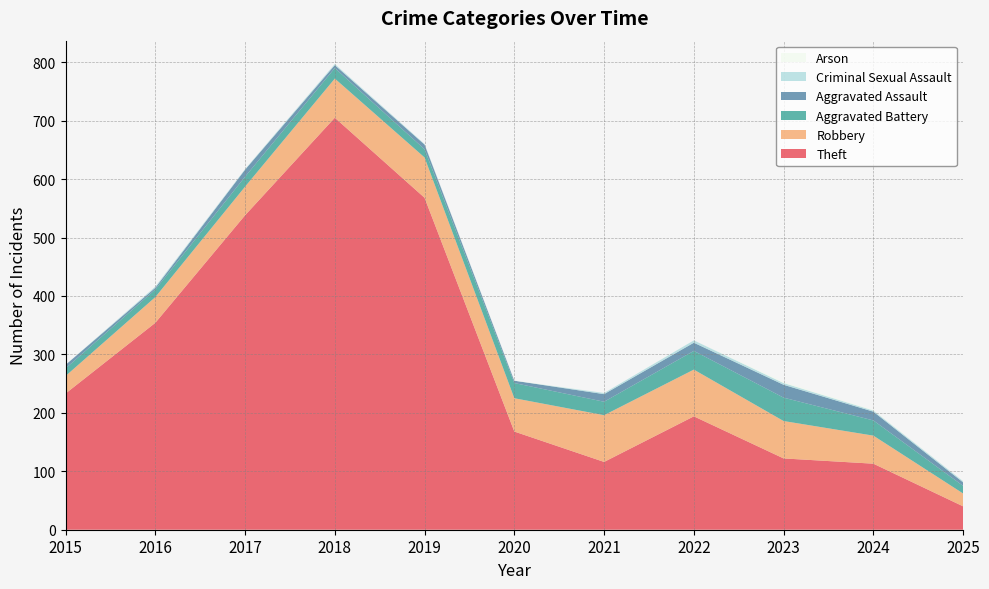

Reading left to right, transcribe all the data shown in this chart.

Theft: 233	354	538	705	568	168	116	194	122	113	40
Robbery: 30	44	49	67	69	57	80	80	64	48	22
Aggravated Battery: 13	13	17	18	14	26	23	32	40	26	13
Aggravated Assault: 6	3	12	5	8	4	13	14	22	15	6
Criminal Sexual Assault: 0	2	1	2	1	0	2	4	3	2	2
Arson: 0	0	0	0	0	1	0	0	2	1	0